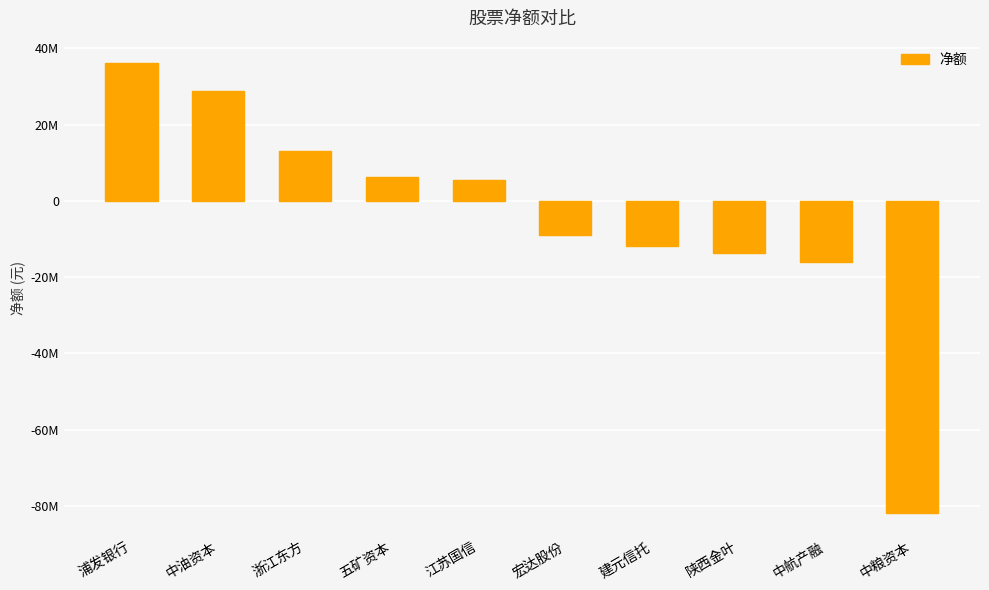

What is the sum of the values at 中油资本 and 浙江东方?

41757330